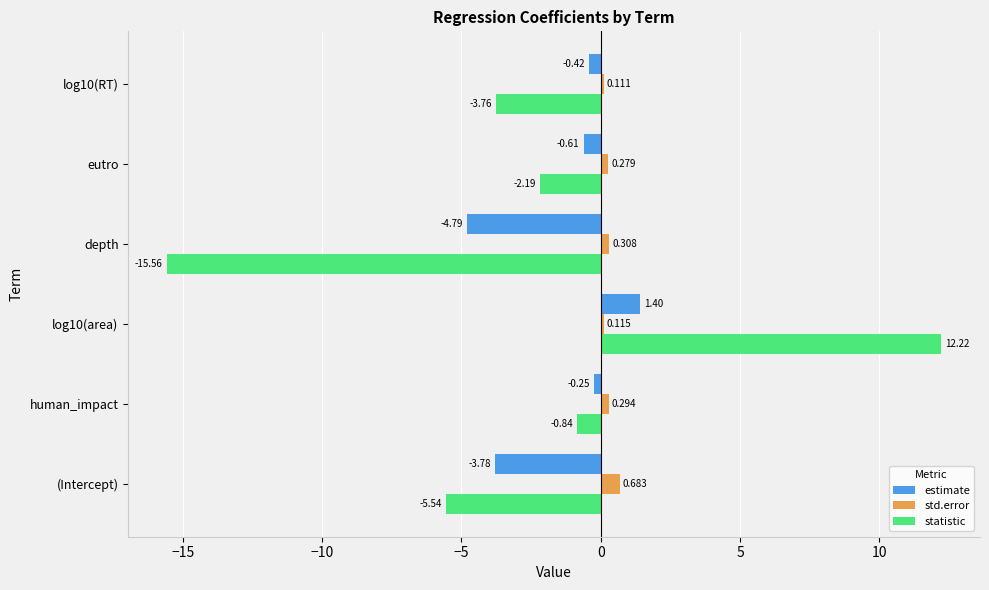

How many negative values does the statistic series have?

5